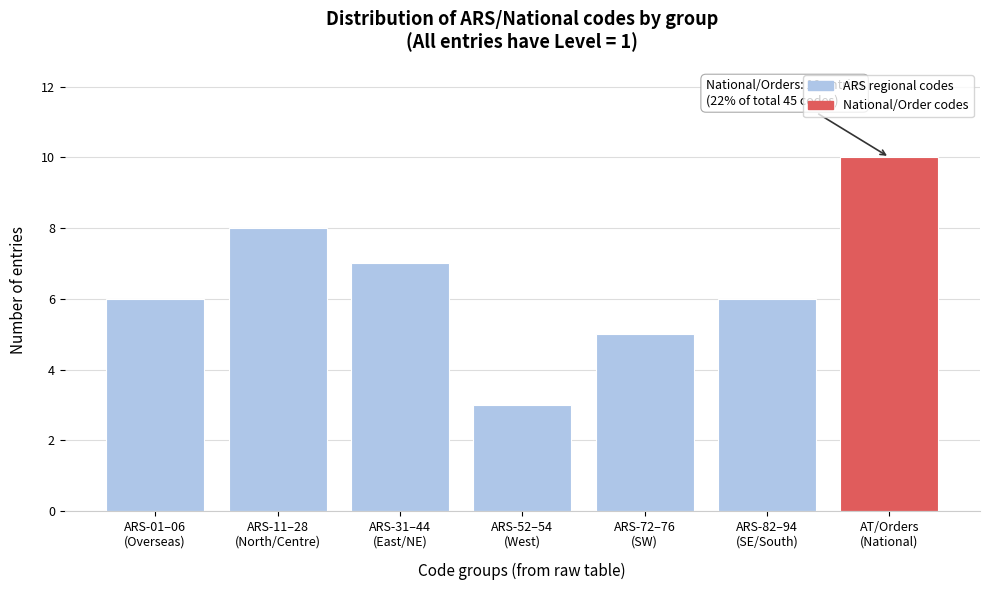

Reading left to right, transcribe all the data shown in this chart.

6	8	7	3	5	6	10